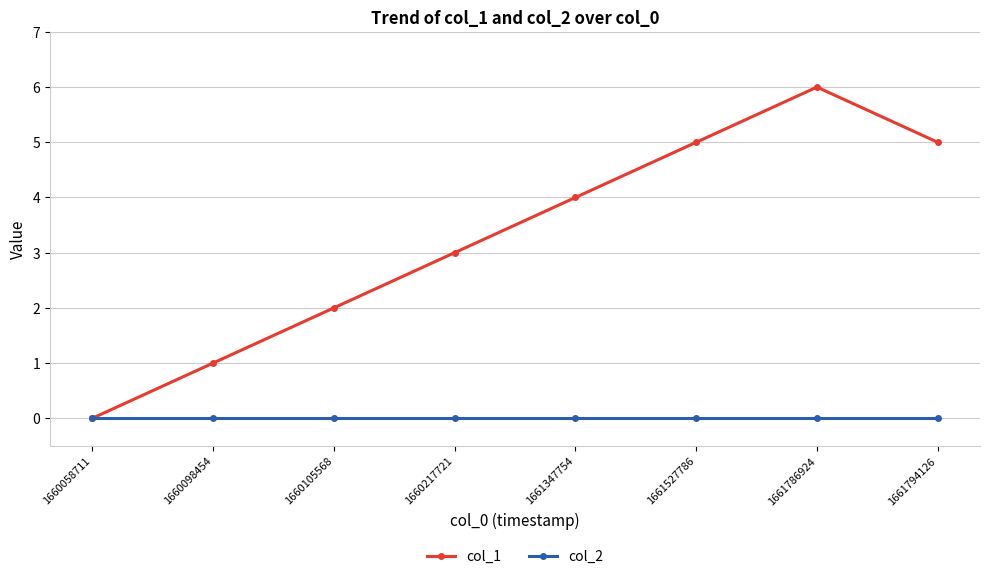

Is it true that col_2 equals 0 at 1660058711?

True